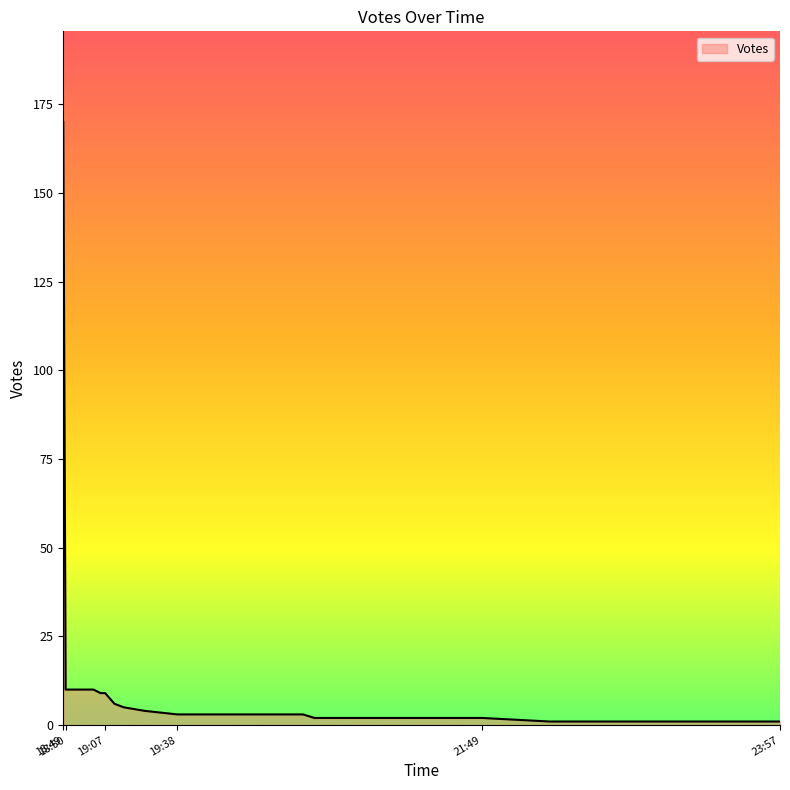

Approximately how many times larger is the value at 2019-09-20 18:50 compared to 2019-09-20 22:39?

10.0